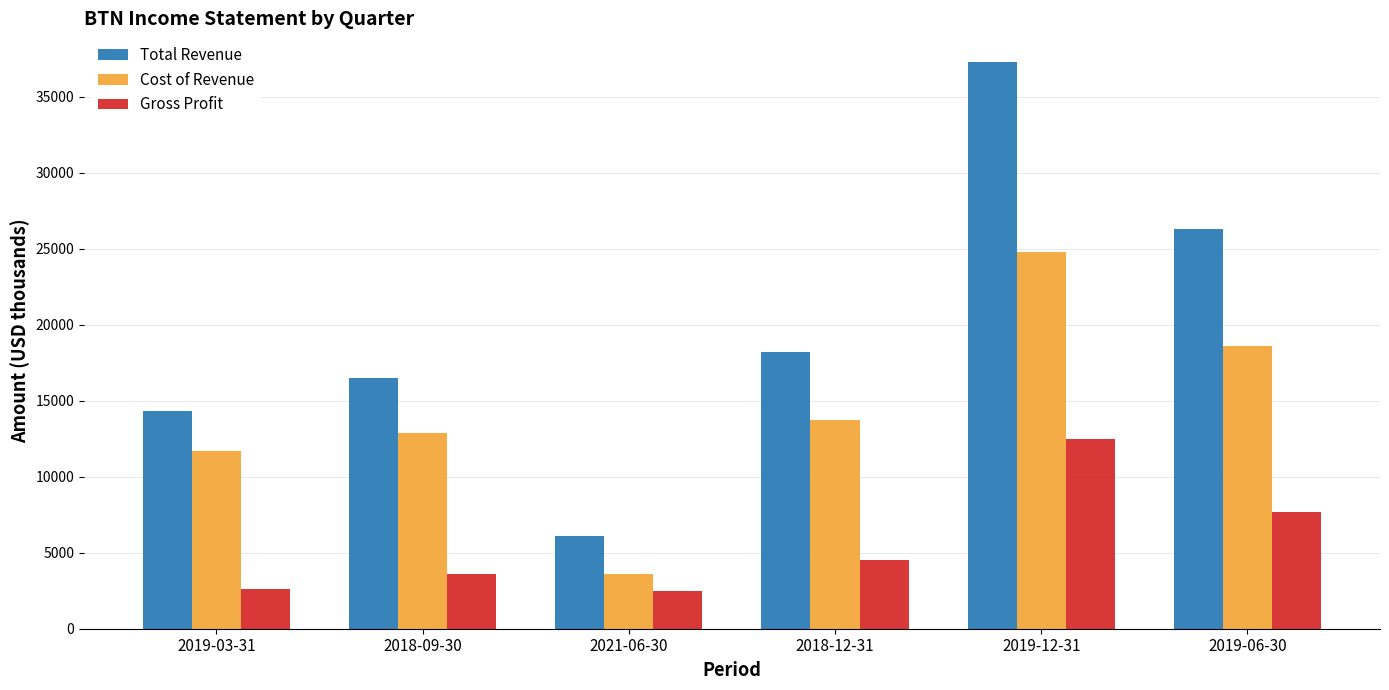

At which label is Total Revenue closest to 21700?

2018-12-31